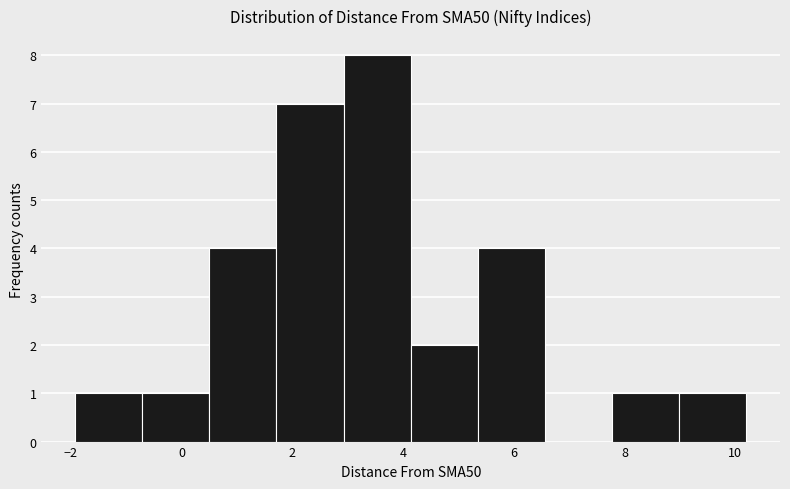

Reading left to right, transcribe this chart: for each bar, give the range it covers on the x-axis and its height. Neither the bar edges nor the heights are printed on the chart, so give them approximately, as read against the axes.

-2.0 to -0.8: 1
-0.8 to 0.6: 1
0.6 to 1.8: 4
1.8 to 3.0: 7
3.0 to 4.2: 8
4.2 to 5.4: 2
5.4 to 6.6: 4
6.6 to 7.8: 0
7.8 to 9.0: 1
9.0 to 10.2: 1